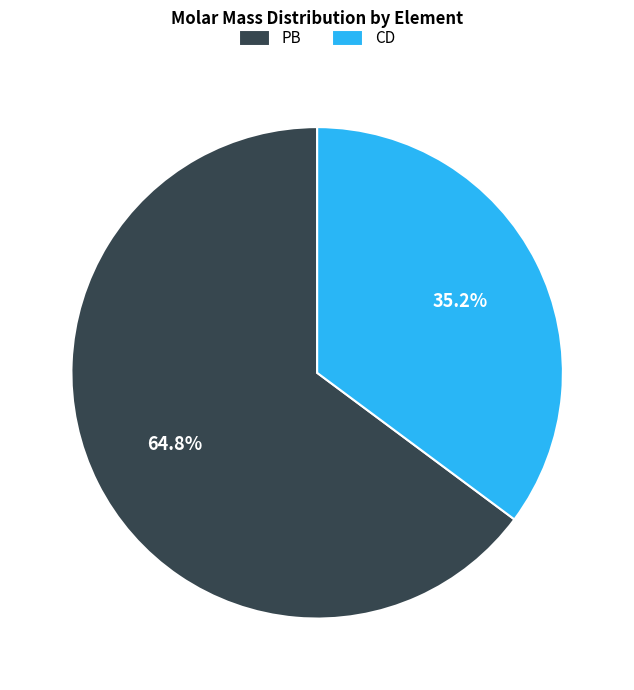

What is the ratio of the value at CD to the value at PB?

0.5